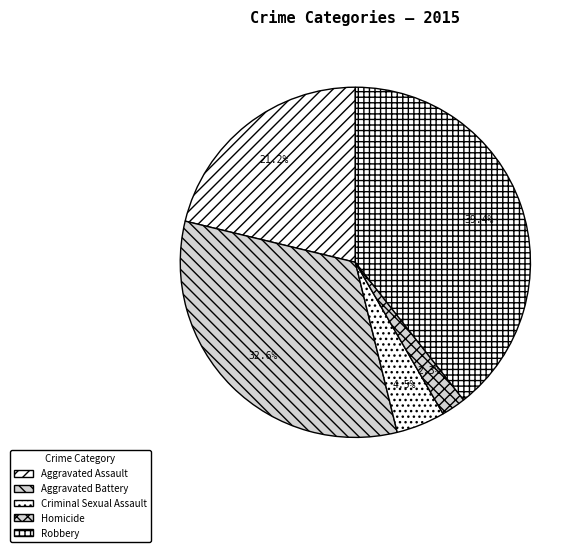

Is Aggravated Battery the majority of the pie?

No